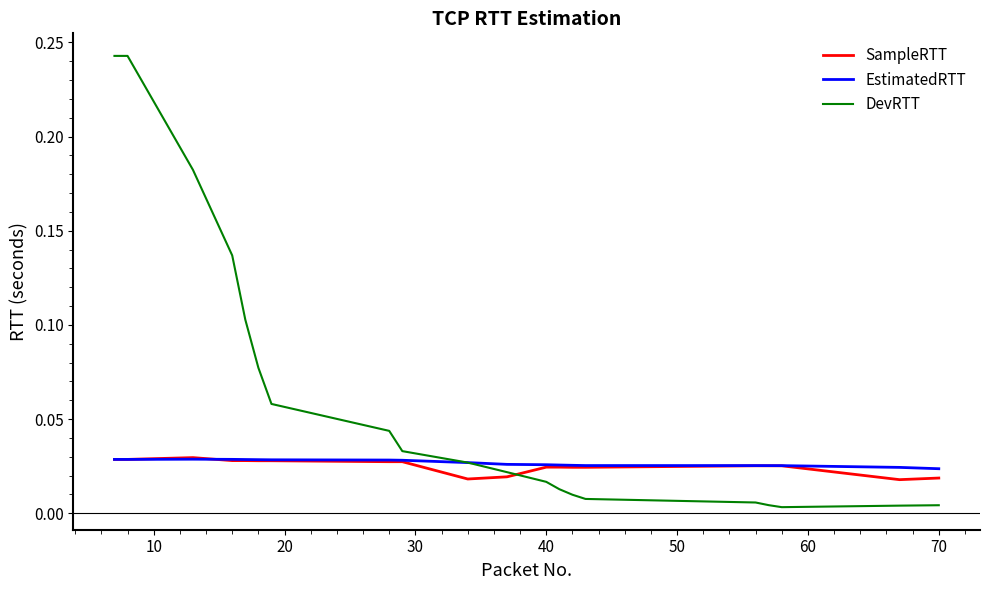

In SampleRTT, how many points are higher than both neighbors (excluding endpoints)?

5